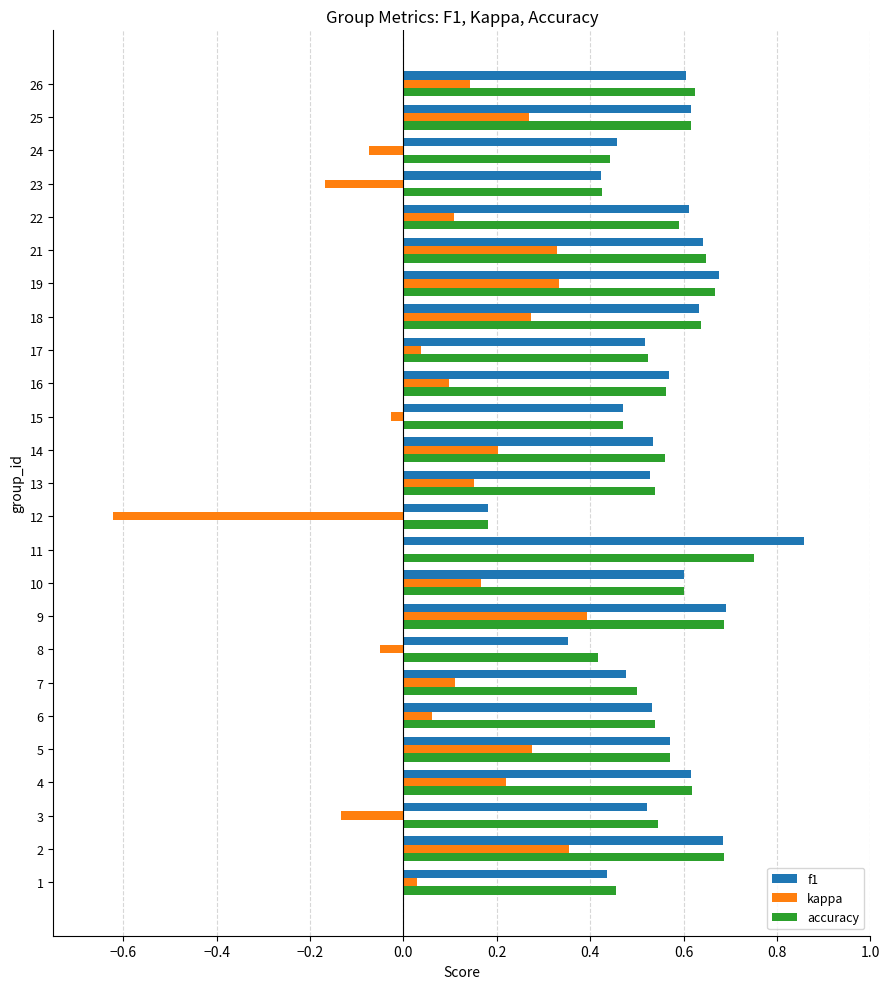

Which label corresponds to the largest value in the chart?

11